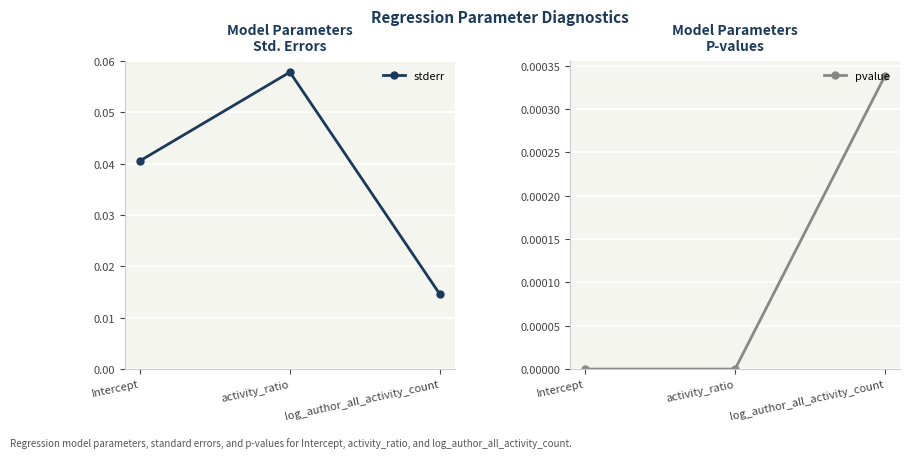

Rank the series by their maximum value, from highest to lowest.

stderr, pvalue